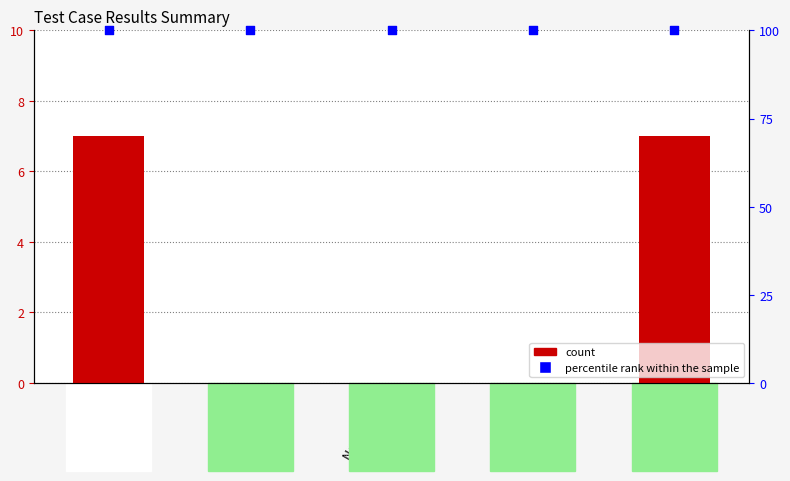

Which series has the largest total across all categories?

percentile rank within the sample